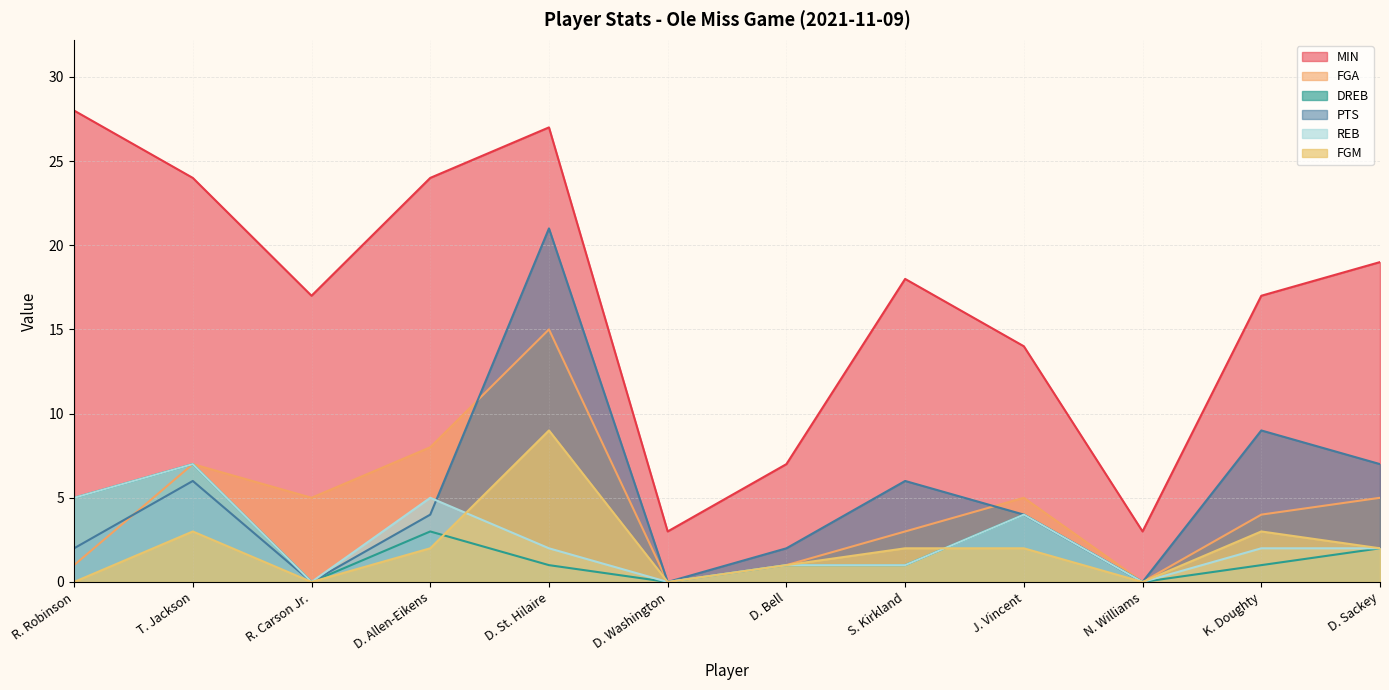

At R. Robinson, list the series in order from largest to smallest.

MIN, DREB, REB, PTS, FGA, FGM